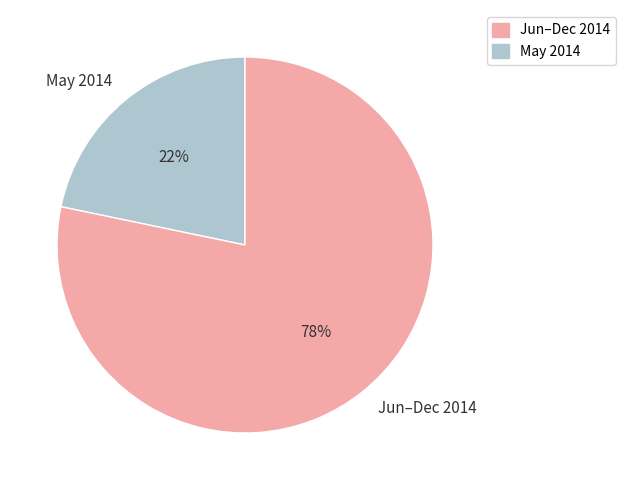

True or false: Jun–Dec 2014 accounts for 69% of the total.

False